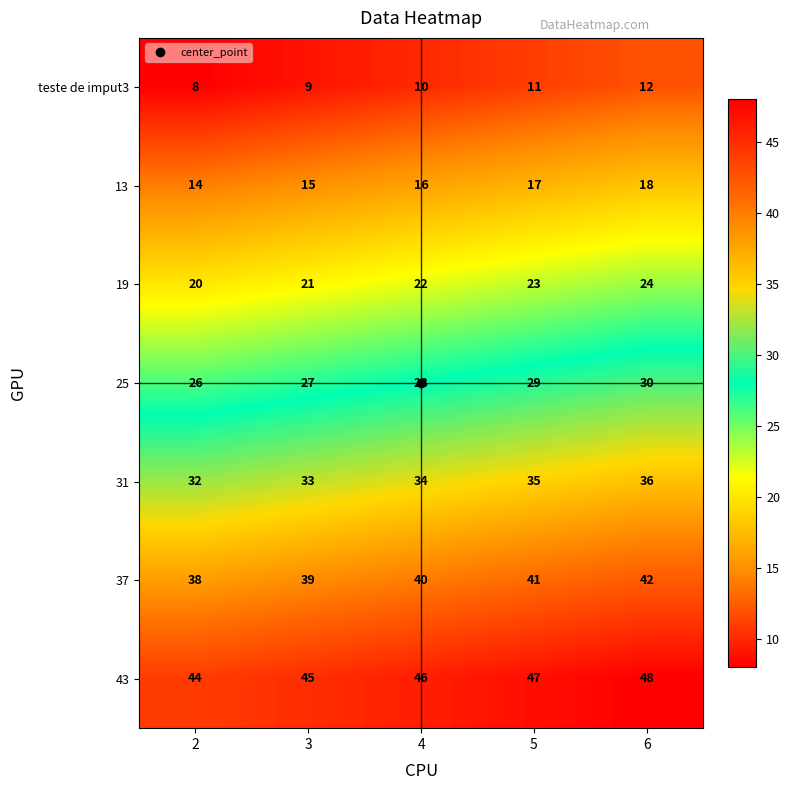

At which label is 37 closest to 40?

4